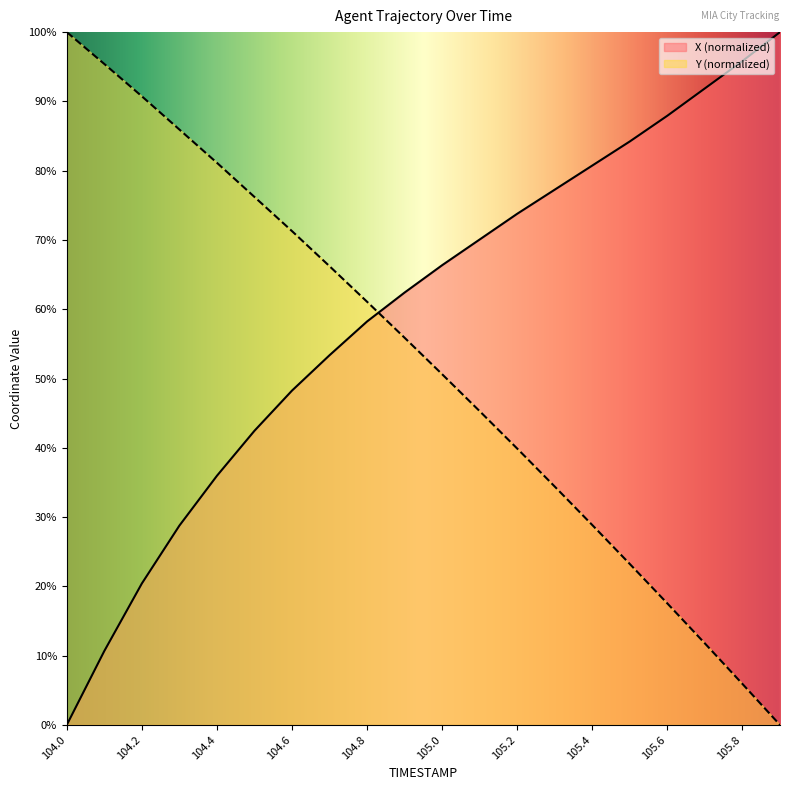

How many intersections are there between Y and X?

1